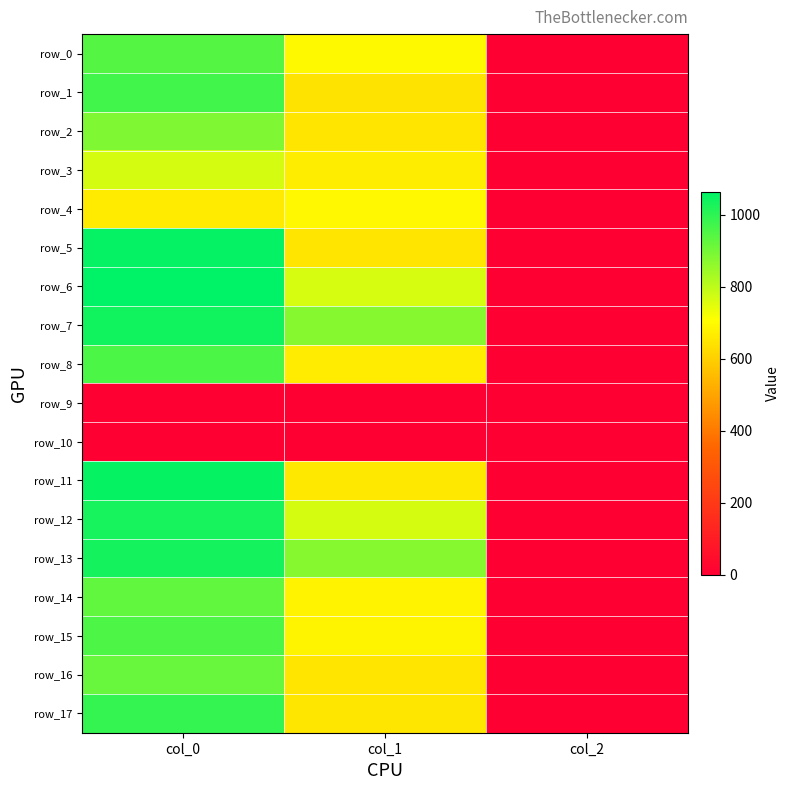

Which label corresponds to the smallest value in the chart?

col_0